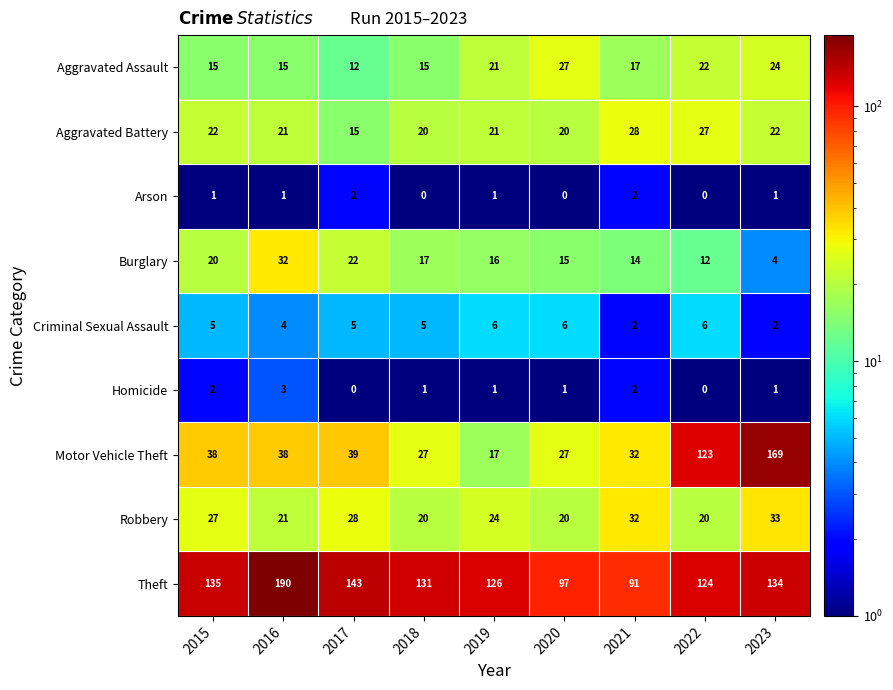

What is the difference between the second highest and minimum values in the Aggravated Battery series?

12